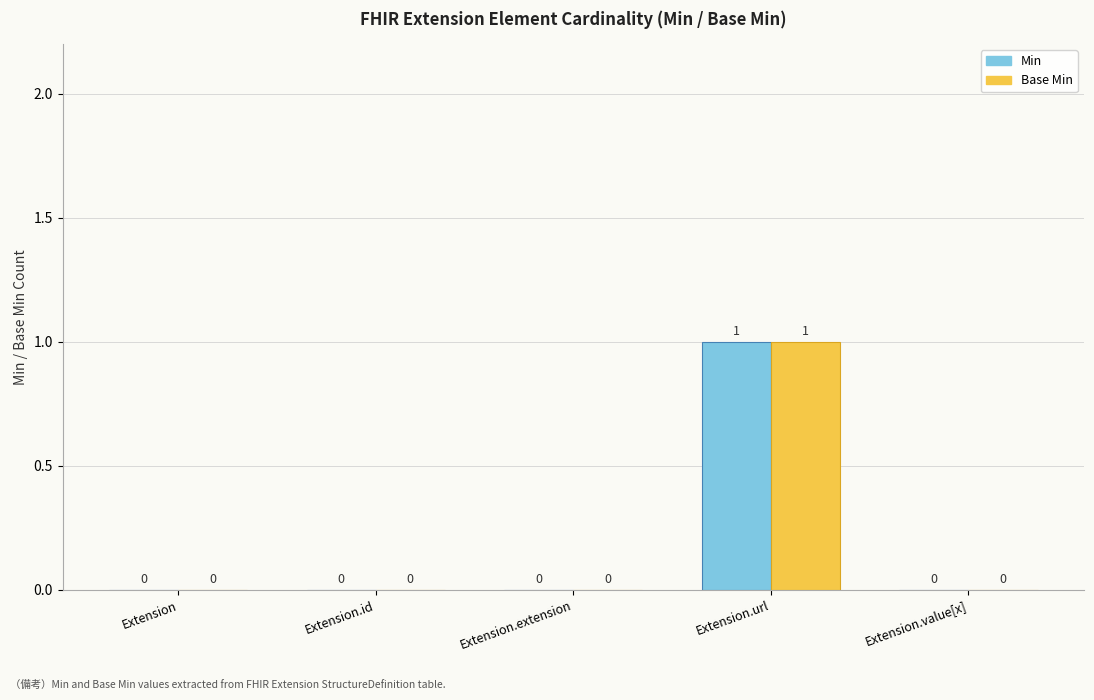

Reading right to left, extract all data points from this chart.

Min: Extension.value[x]=0	Extension.url=1	Extension.extension=0	Extension.id=0	Extension=0
Base Min: Extension.value[x]=0	Extension.url=1	Extension.extension=0	Extension.id=0	Extension=0